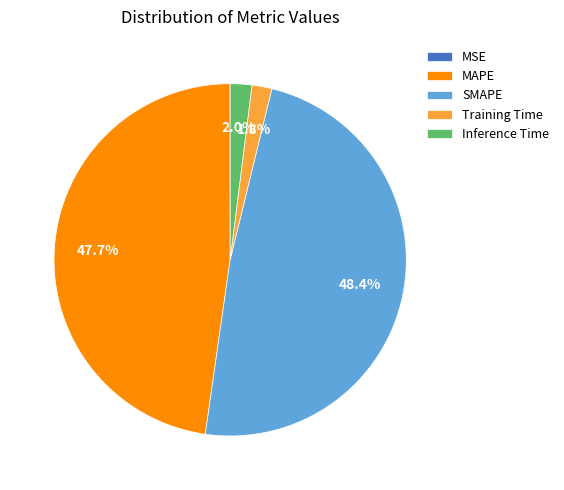

True or false: MAPE accounts for 60% of the total.

False